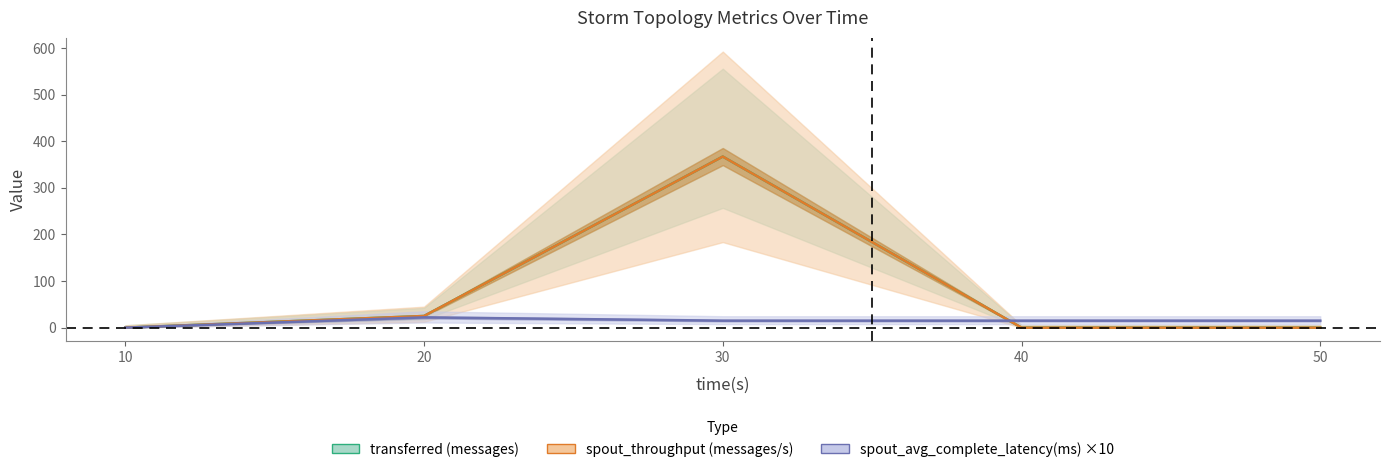

Which series has the largest total across all categories?

transferred (messages)